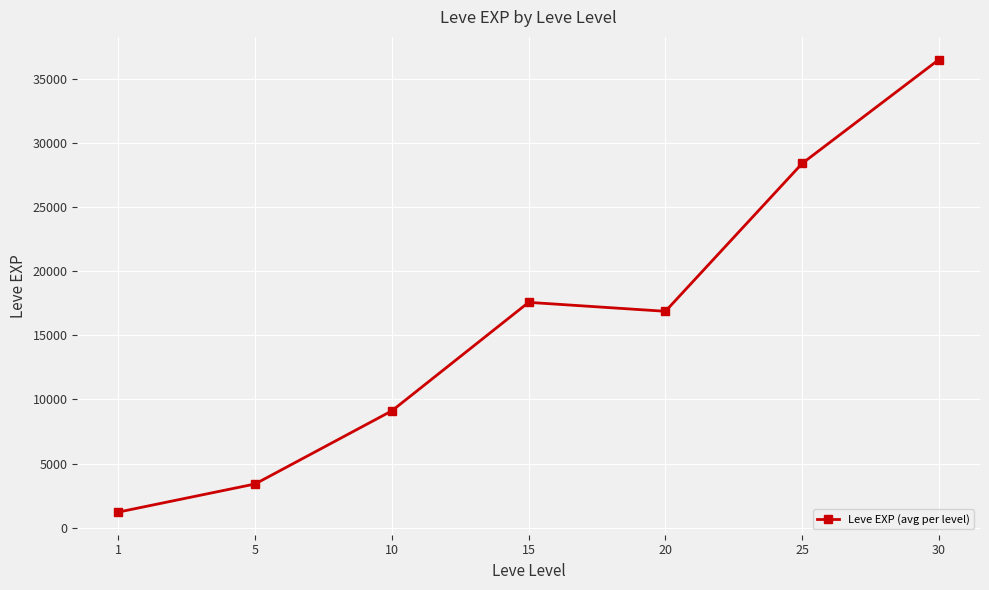

Is this an area chart (filled region under the line)?

No